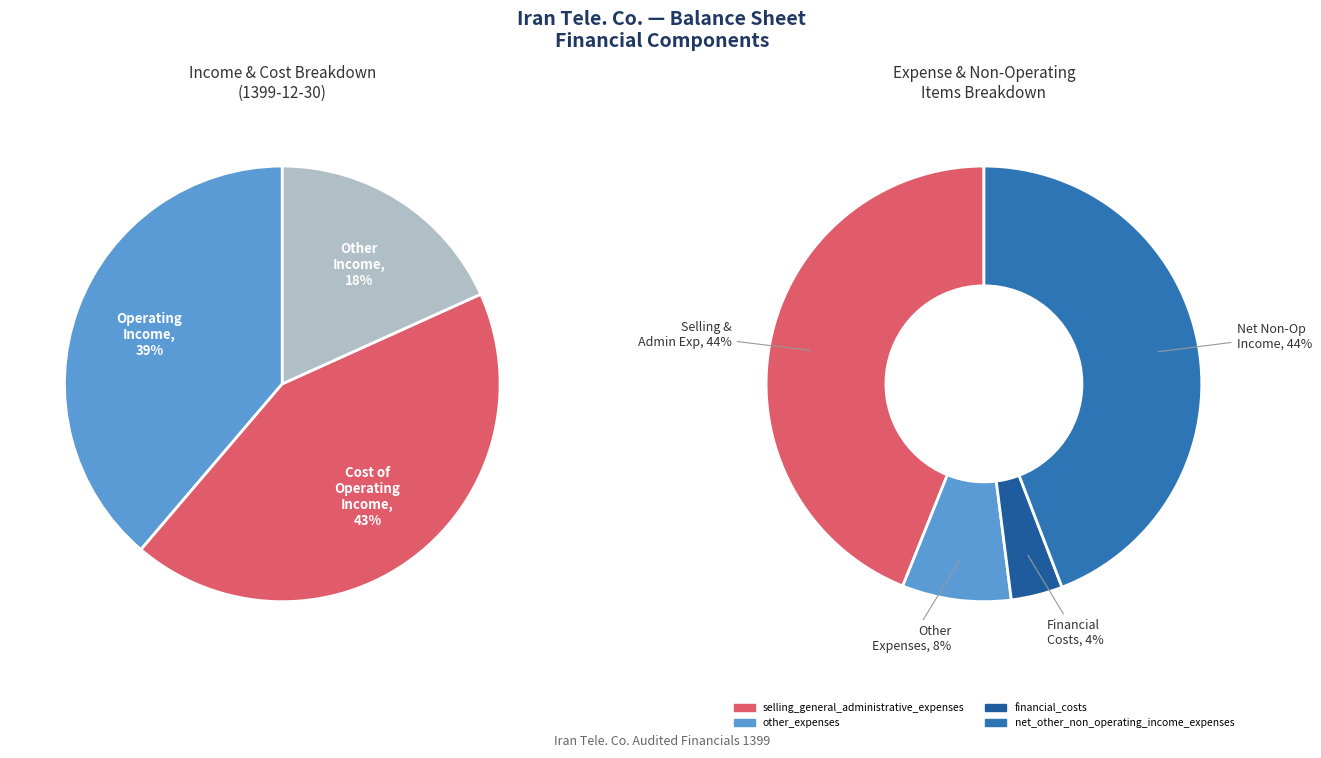

Is it true that selling_general_administrative_expenses is 21% of the pie?

False